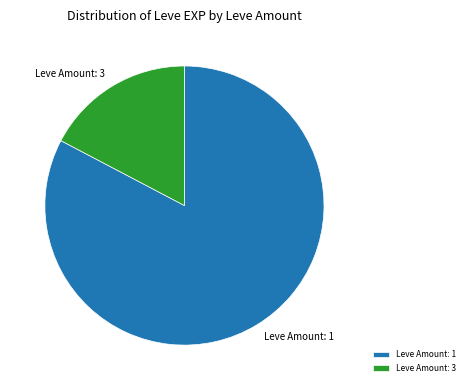

True or false: Leve Amount: 3 accounts for 9% of the total.

False